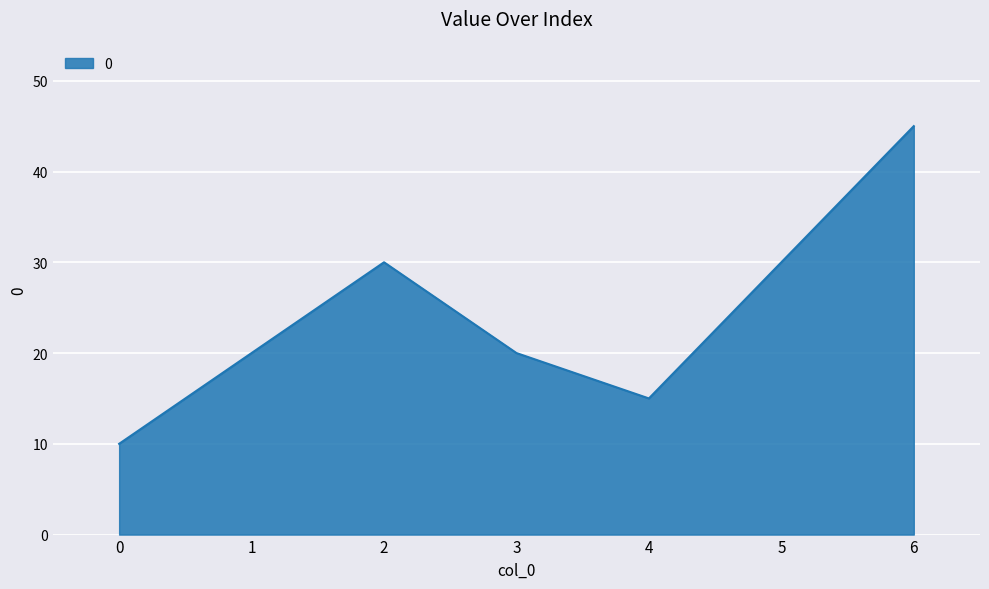

What is the difference between the maximum and second lowest values?

30